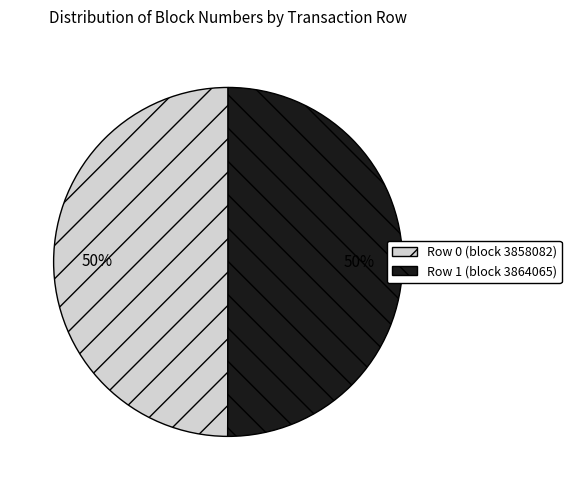

To the nearest percent, what is the average slice percentage?

50%